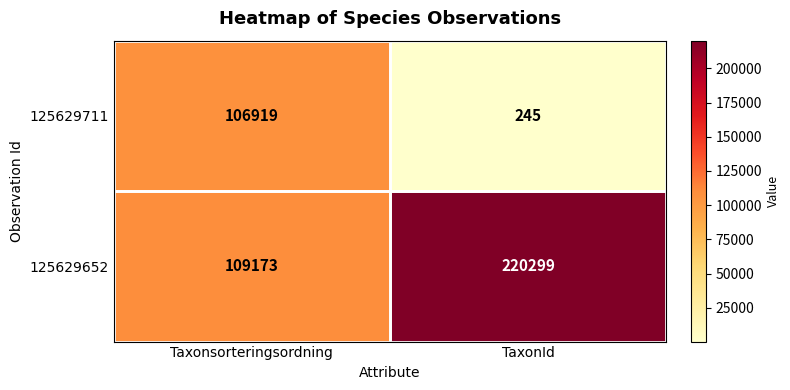

What is the average value of the 125629711 series?

53582